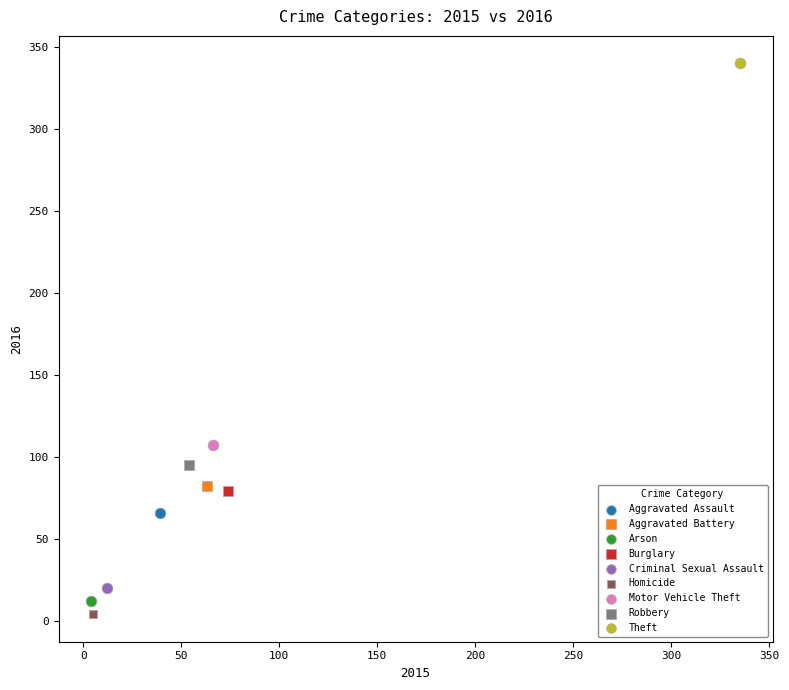

Which series contains the lowest Y value?

Homicide